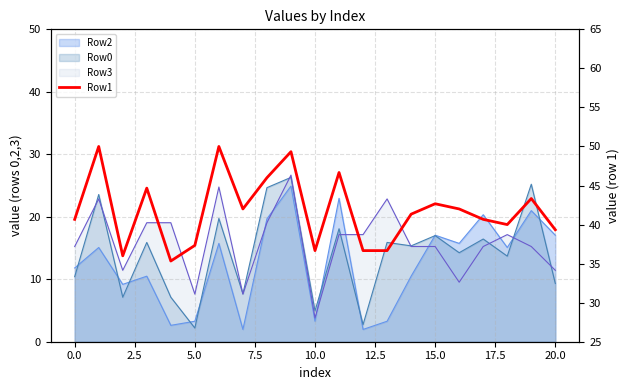

What value does the data have at 2.5?

36.0